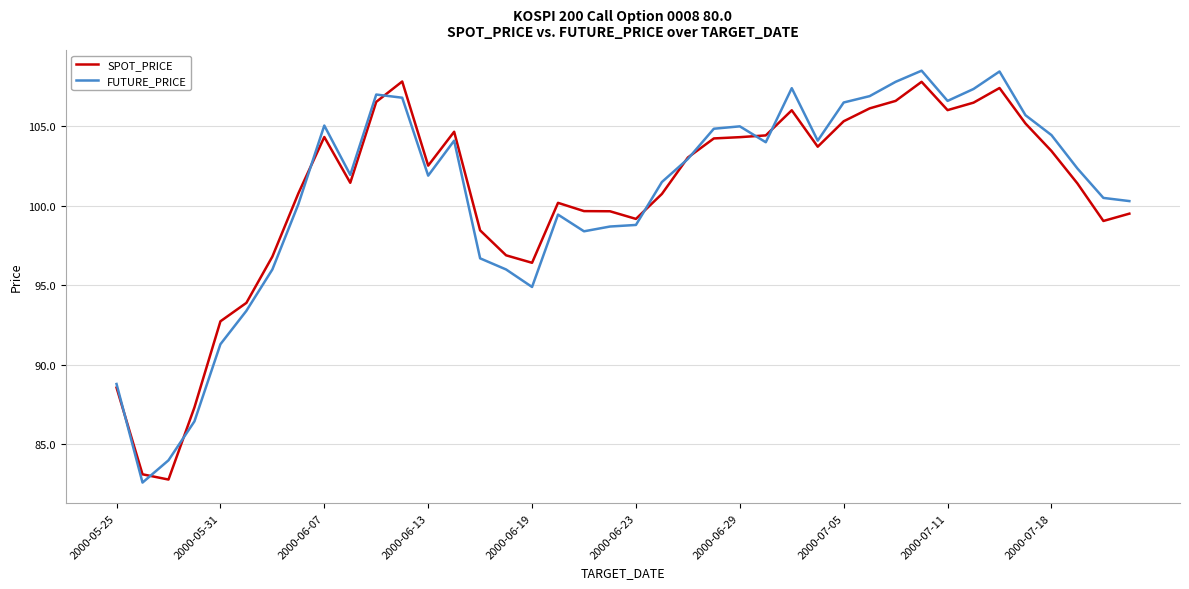

What is the maximum value shown in the chart?

108.5